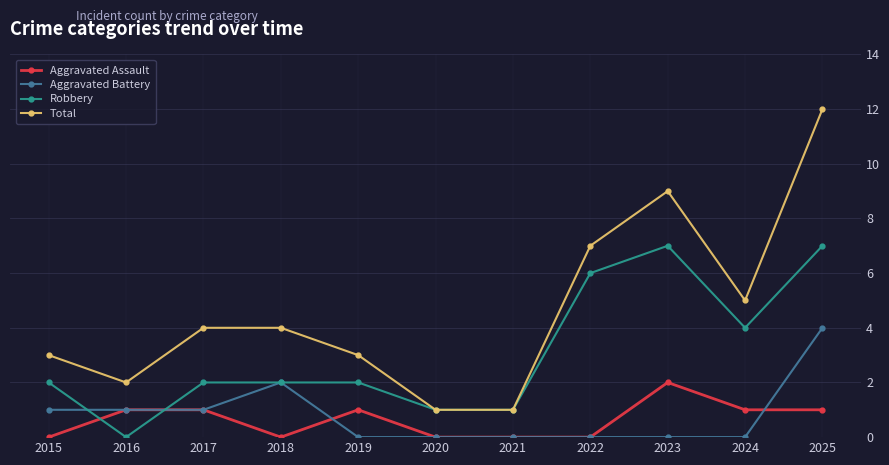

Reading left to right, what are all the values shown in this chart?

Aggravated Assault: 2015=0	2016=1	2017=1	2018=0	2019=1	2020=0	2021=0	2022=0	2023=2	2024=1	2025=1
Aggravated Battery: 2015=1	2016=1	2017=1	2018=2	2019=0	2020=0	2021=0	2022=0	2023=0	2024=0	2025=4
Robbery: 2015=2	2016=0	2017=2	2018=2	2019=2	2020=1	2021=1	2022=6	2023=7	2024=4	2025=7
Total: 2015=3	2016=2	2017=4	2018=4	2019=3	2020=1	2021=1	2022=7	2023=9	2024=5	2025=12